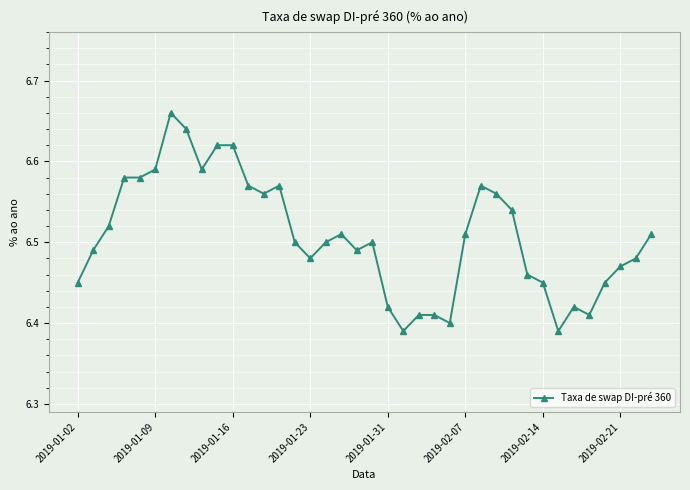

True or false: the data has more than 2 interior local peaks.

True